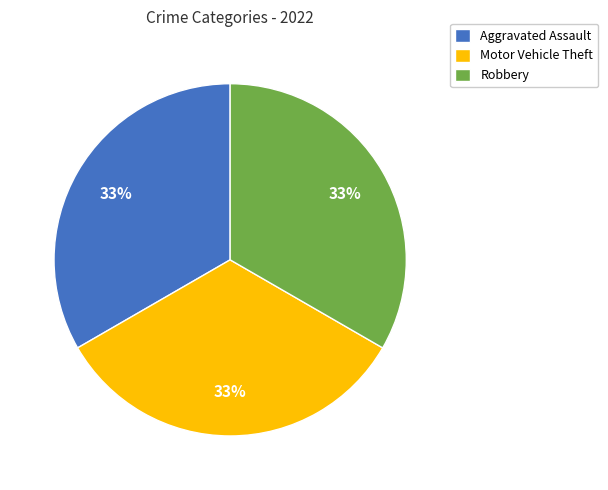

Do Motor Vehicle Theft and Aggravated Assault together represent more than half of the pie?

Yes